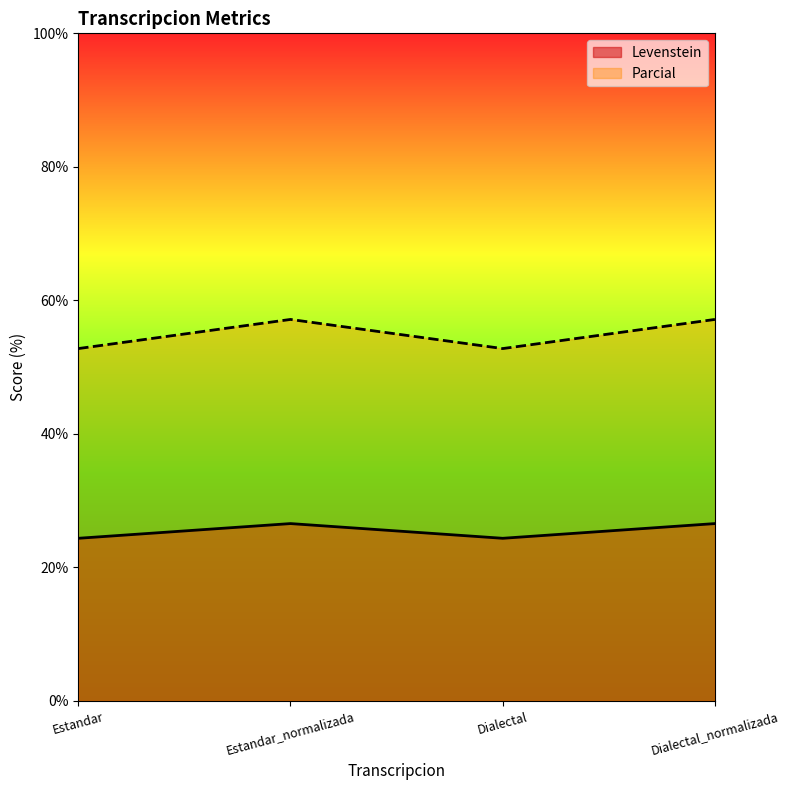

At how many categories does at least one series exceed 44?

4